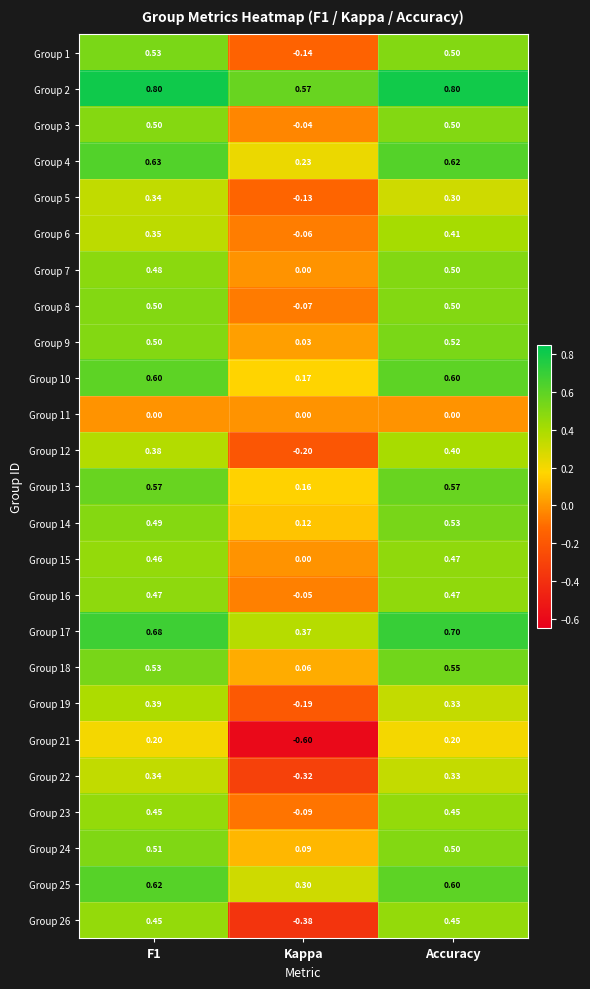

How many data points does each series have?

3